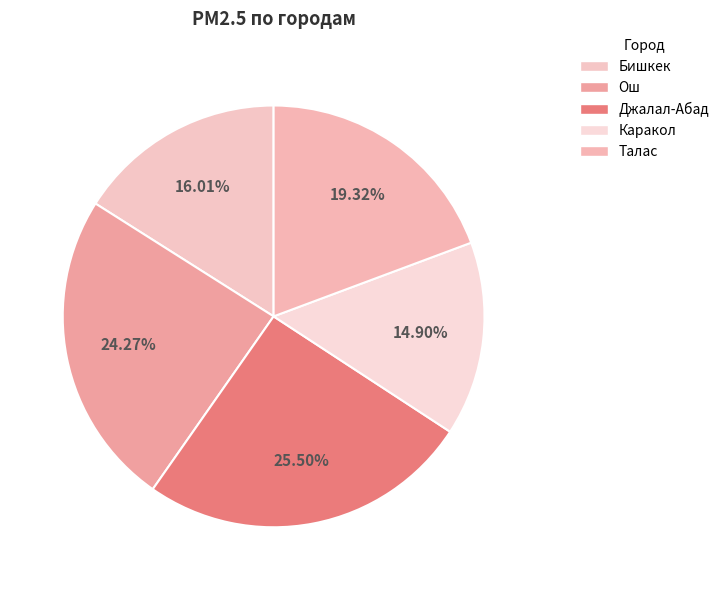

Is the sum of Каракол and Бишкек greater than half?

No